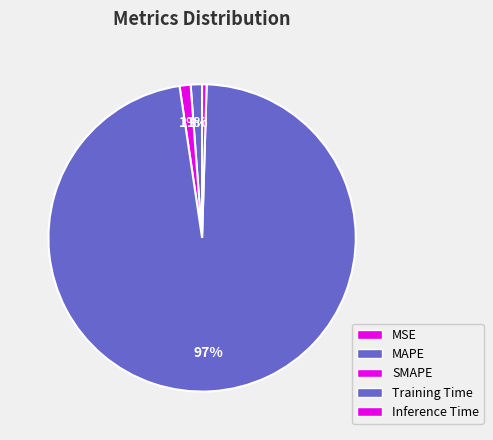

What is the total percentage of SMAPE and MSE?

1.2%